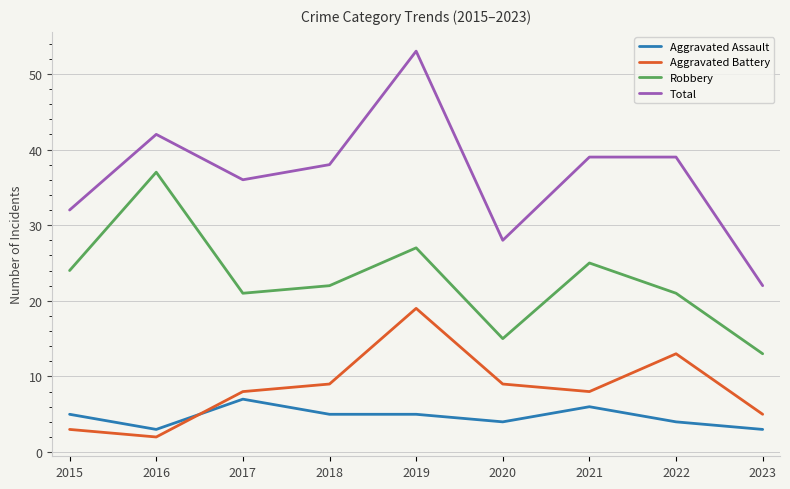

Is this an area chart (filled region under the line)?

No